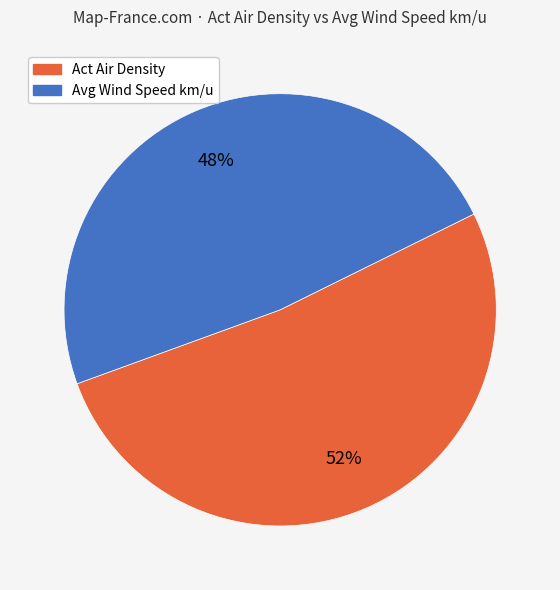

Which category has the smallest portion of the pie?

Avg Wind Speed km/u